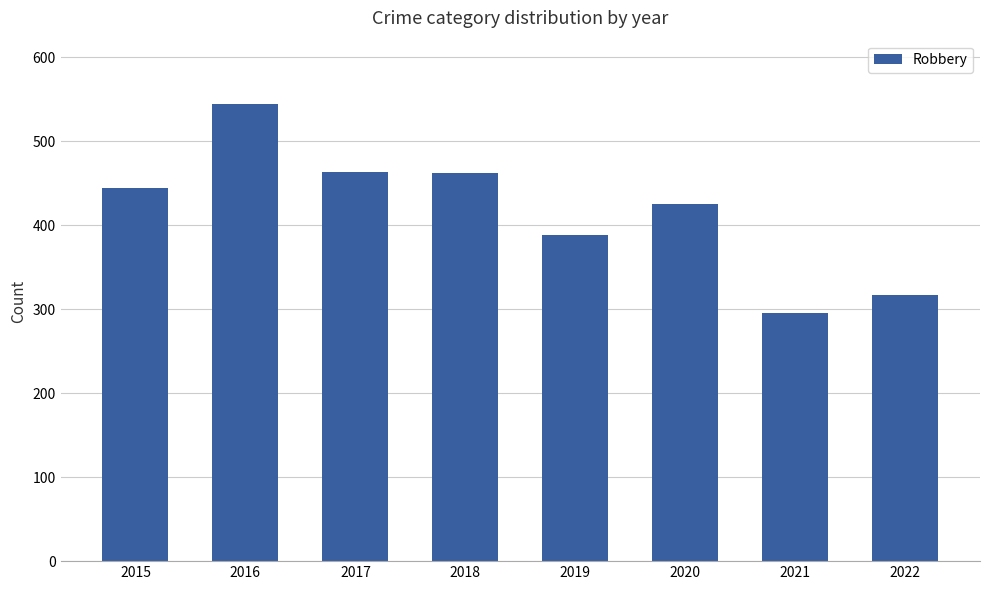

Which has a higher value, 2022 or 2020?

2020